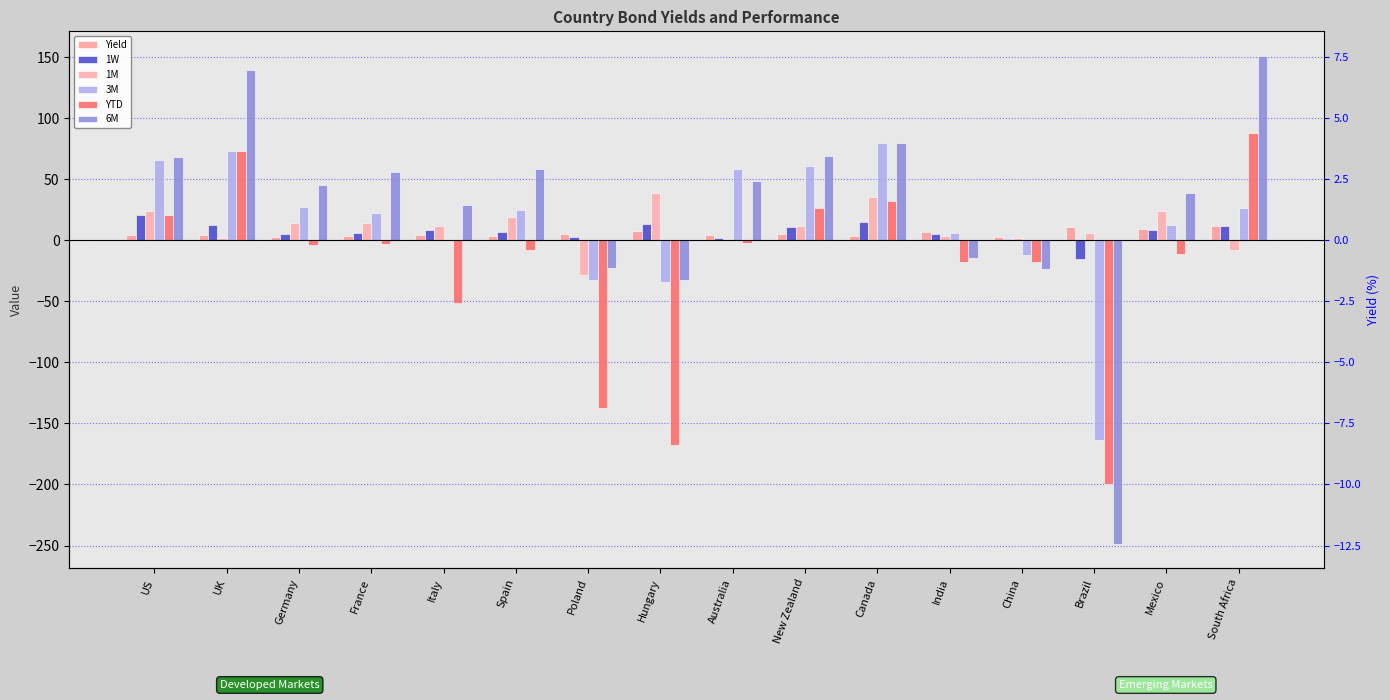

Which series has the largest range (max minus min)?

6M